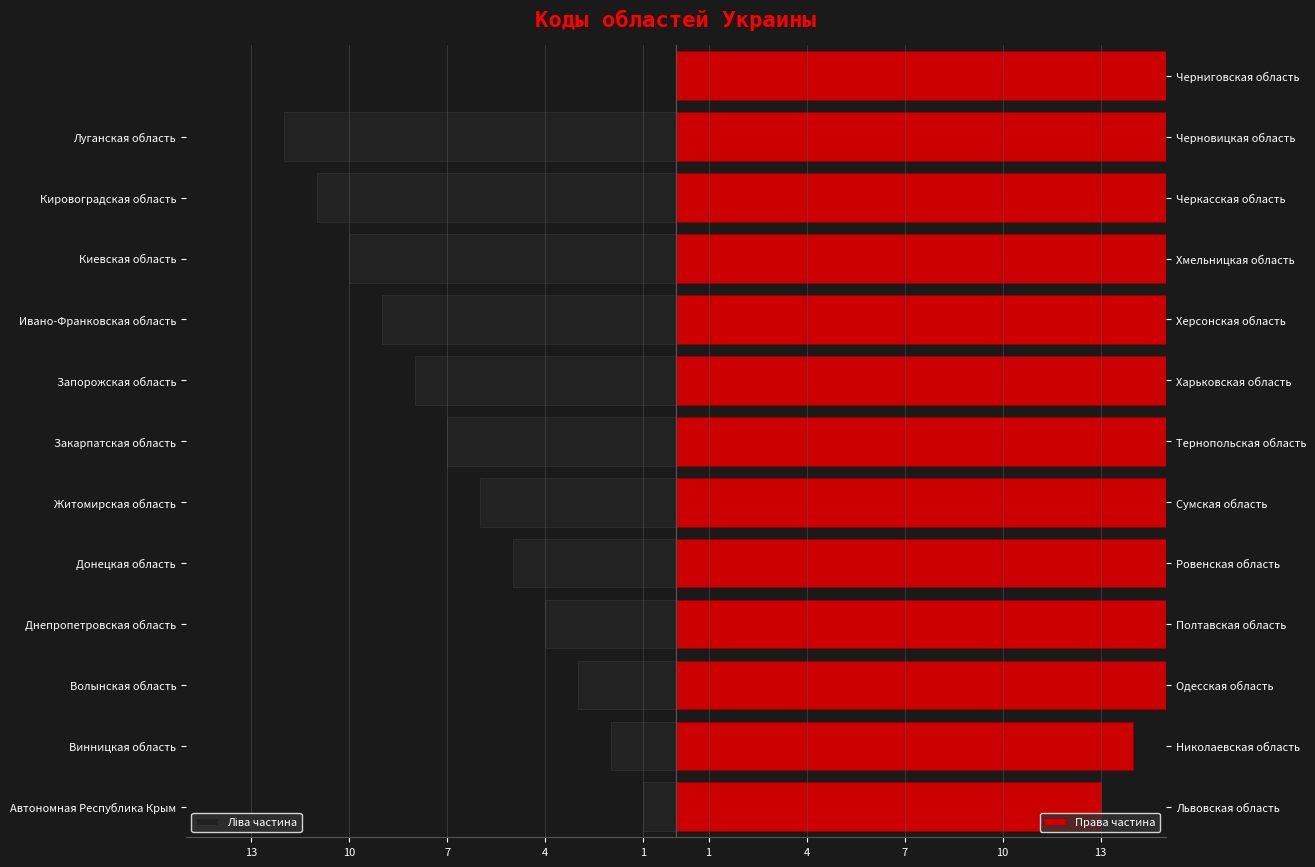

Approximately how many times larger is the value at Сумская область compared to Львовская область?

1.4